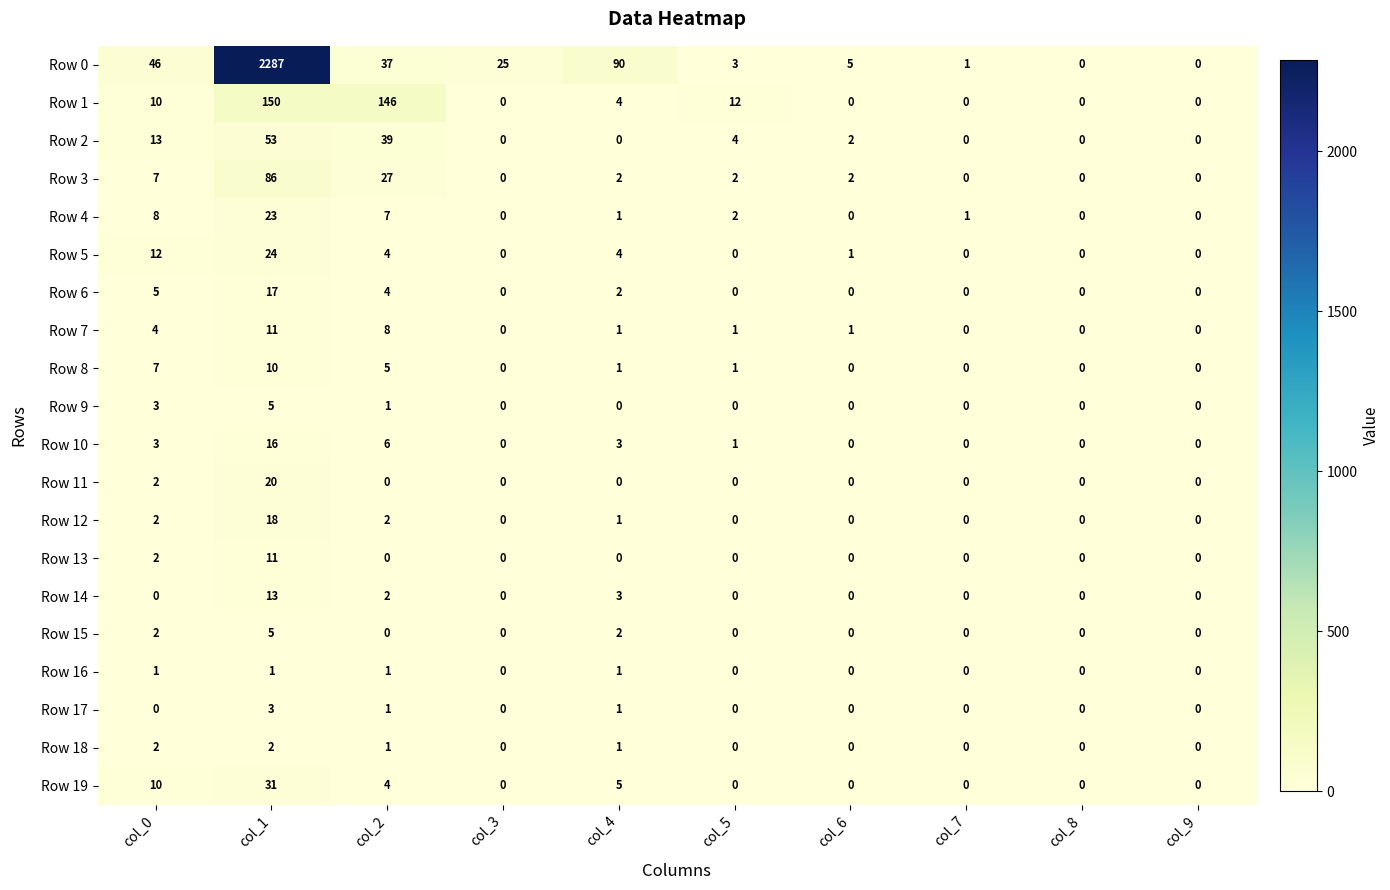

What is the average value of the Row 4 series?

4